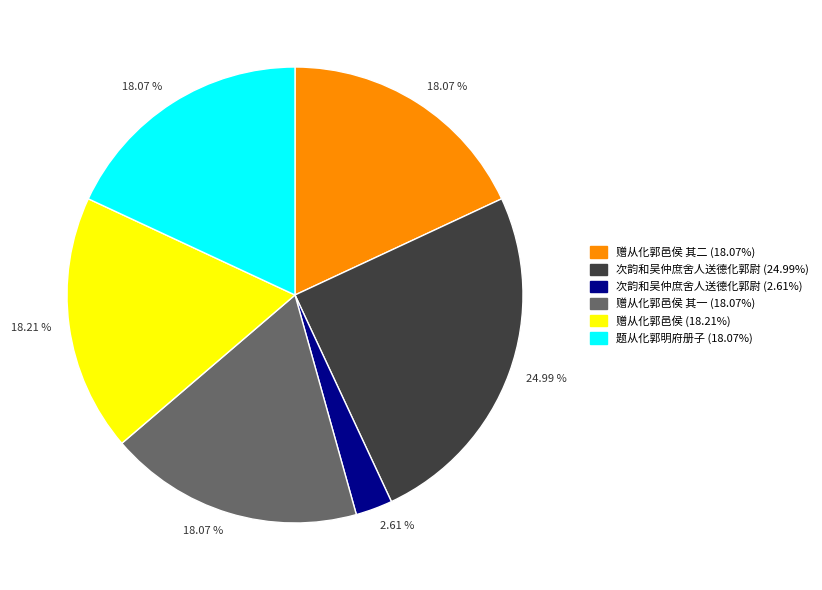

Is there any slice that represents more than half of the pie?

No